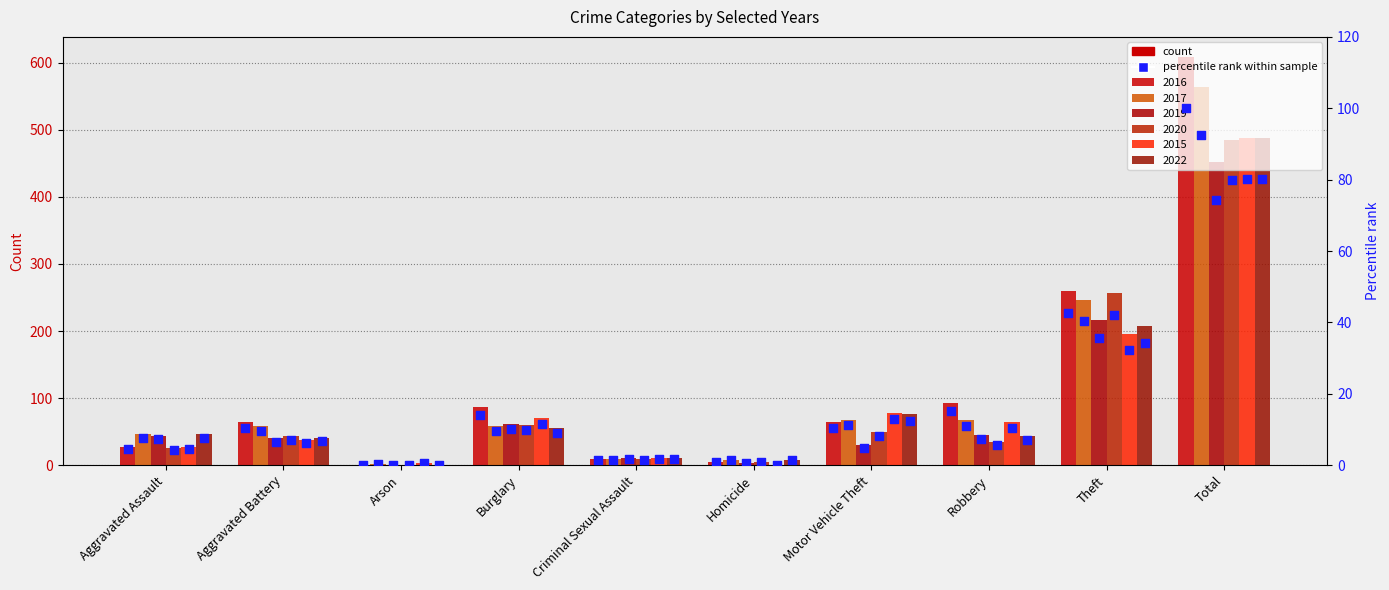

Which series has the largest Y range (max minus min)?

2016